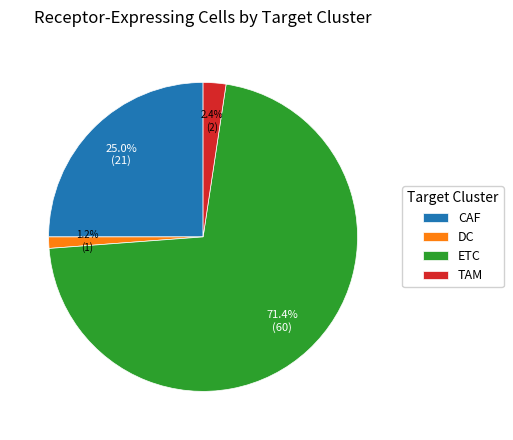

Combined, do ETC and DC account for over 50%?

Yes